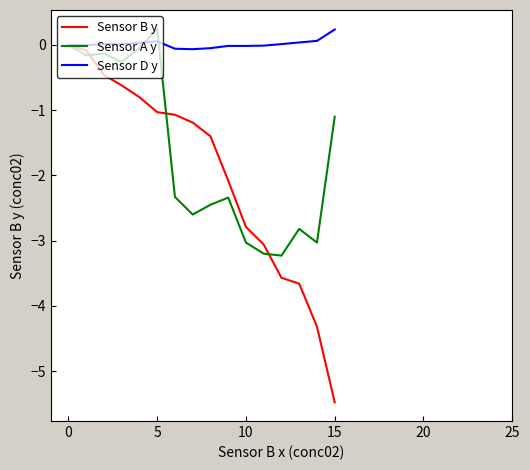

After their last crossing, which series has the higher values: Sensor D y or Sensor A y?

Sensor D y